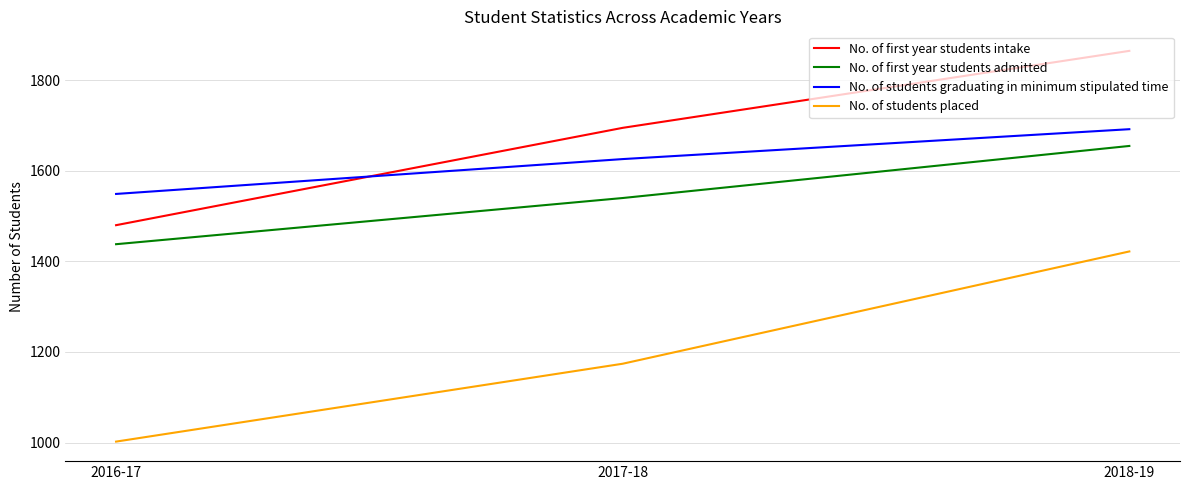

Count the number of data series in this chart.

4